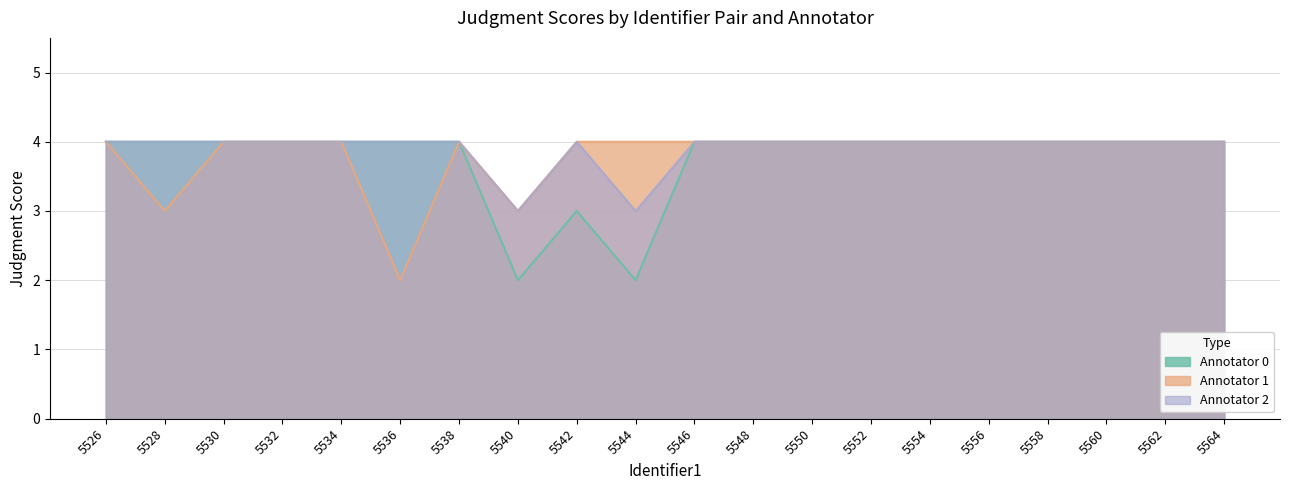

True or false: Annotator 0 and Annotator 2 cross at least once.

False